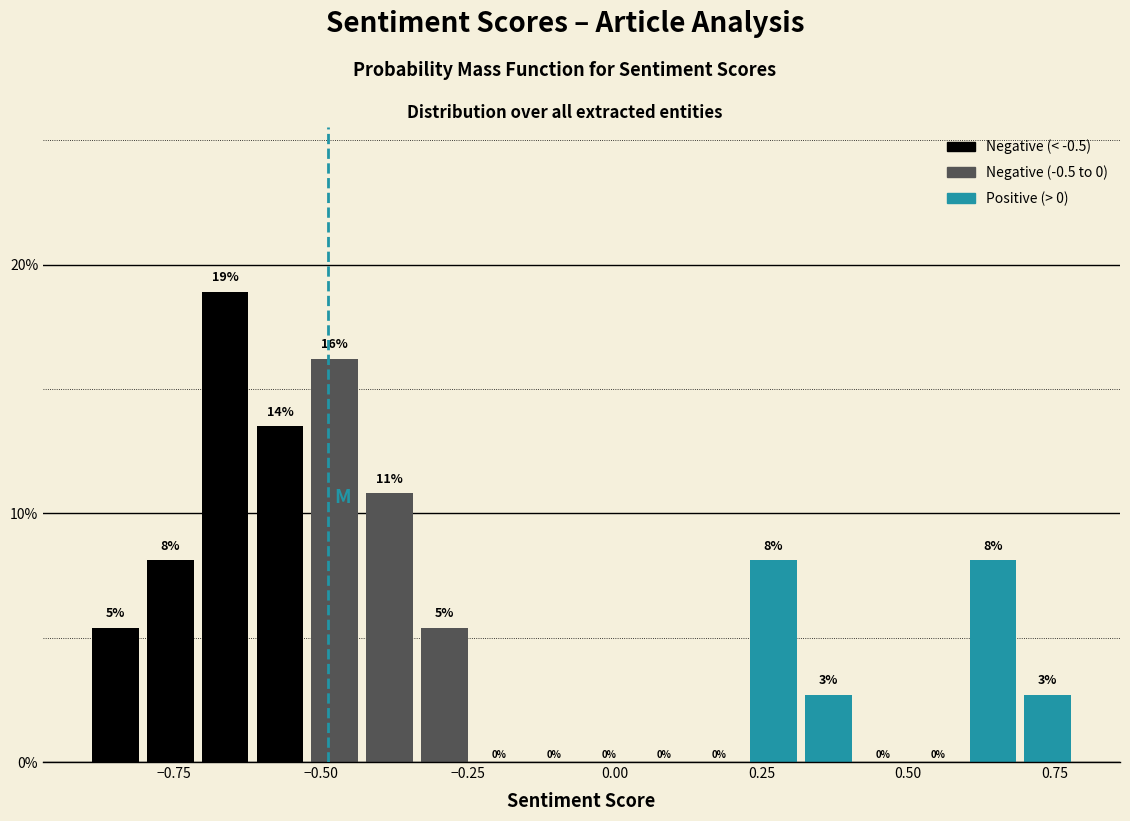

Read against the x-axis, roughly where is the centre of the tallest bar?

-0.65